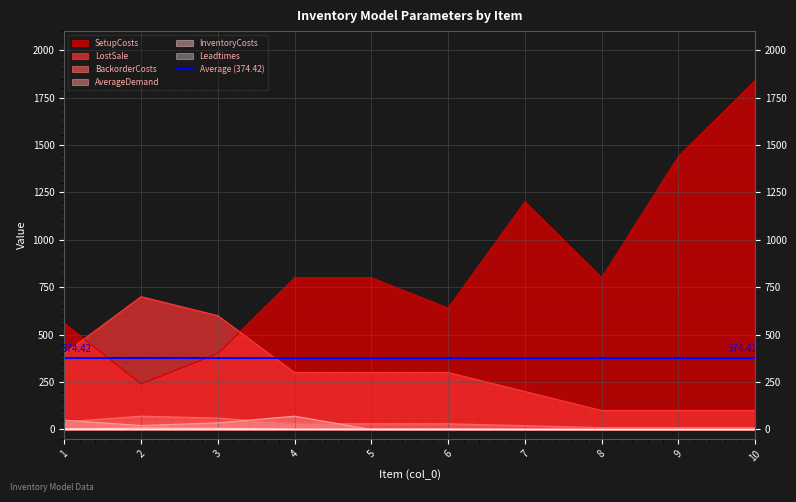

How many interior local valleys does the AverageDemand series have?

1